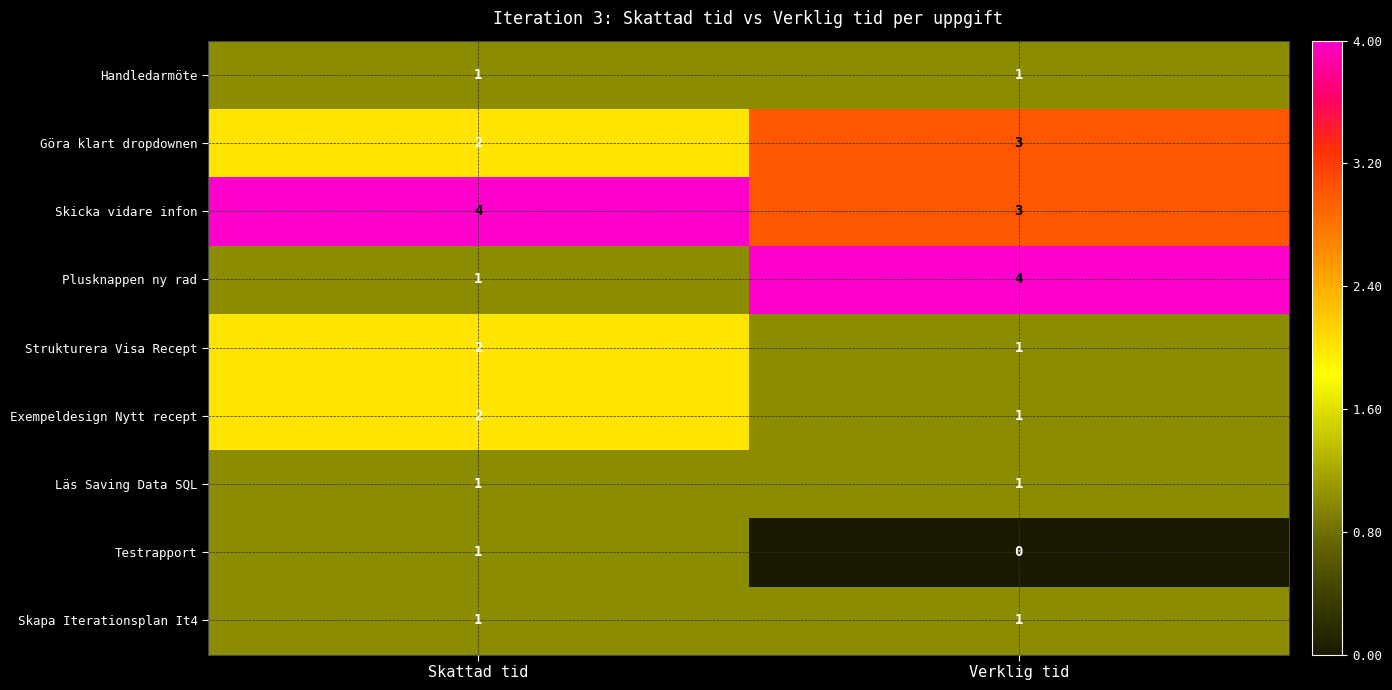

Which series has the largest total across all categories?

Skicka vidare infon